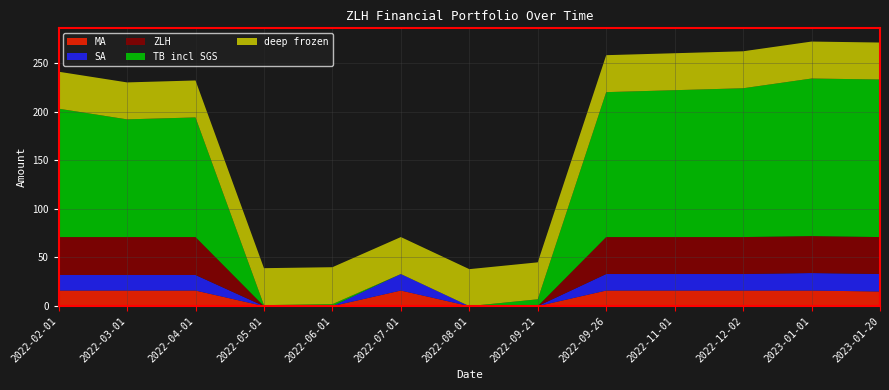

Reading left to right, what are all the values shown in this chart?

MA: 16	16	16	0	0	16	0	0	16	16	16	16	15
SA: 16	16	16	0	0	17	0	0	17	17	17	18	18
ZLH: 39	39	39	0	0	0	0	0	38	38	38	38	38
TB incl SGS: 132	121	123	1	2	0	0	7	149	151	153	162	162
deep frozen: 38	38	38	38	38	38	38	38	38	38	38	38	38